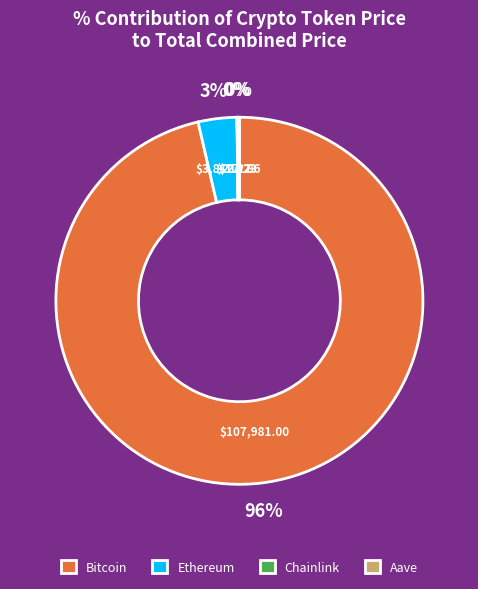

Does Ethereum account for over 50% of the chart?

No